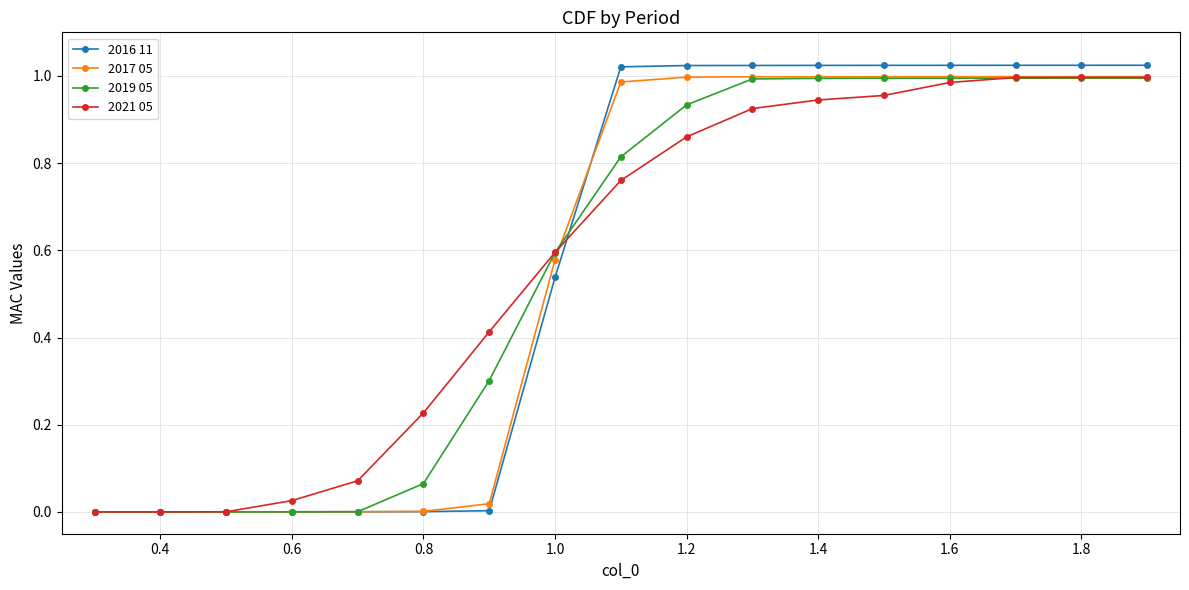

What is the sum of all 2019 05 values?

9.7